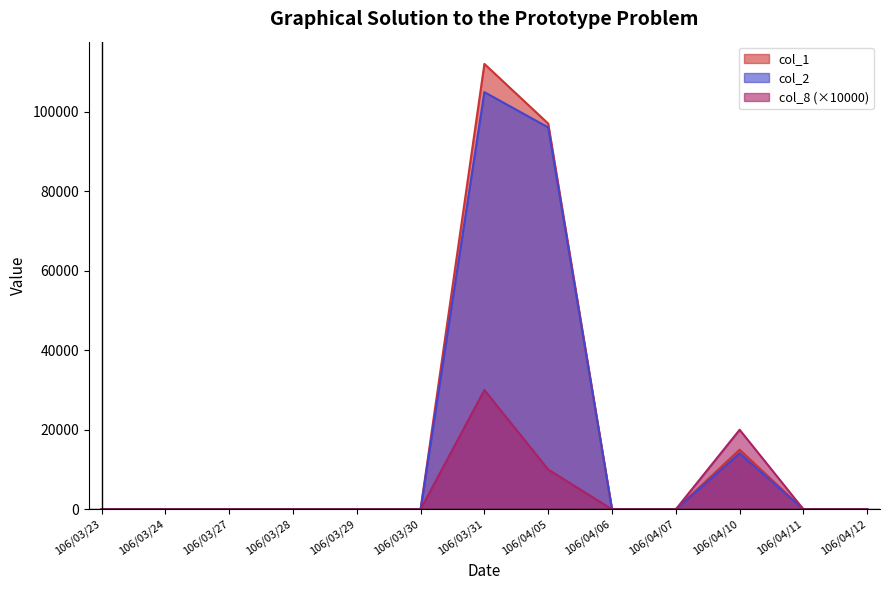

List the series in order of their peak value, lowest first.

col_8 (×10000), col_2, col_1